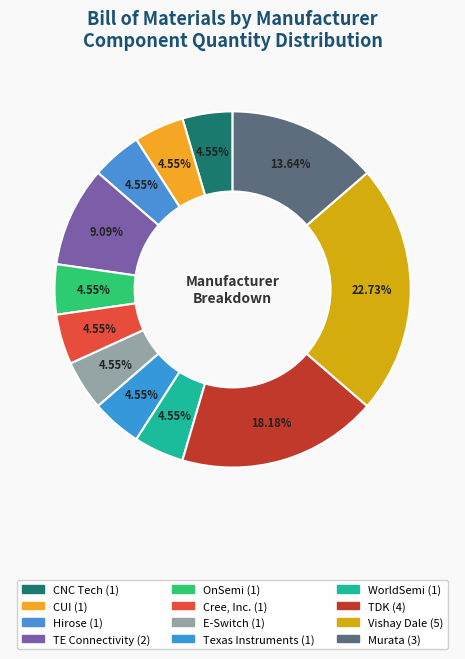

Which slice is the largest?

Vishay Dale